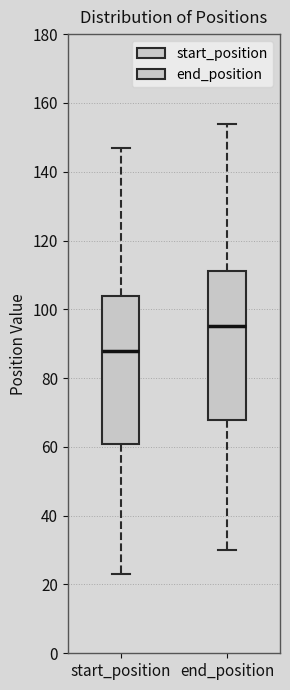

Reading left to right, read every box against the y-axis: the position of its median line, the range the box covers, and the ends of its whiskers. The values are not printed on the chart, so give them approximately, as read against the axis.

start_position: median 88, box 60 to 104, whiskers 24 to 148
end_position: median 96, box 68 to 112, whiskers 30 to 154